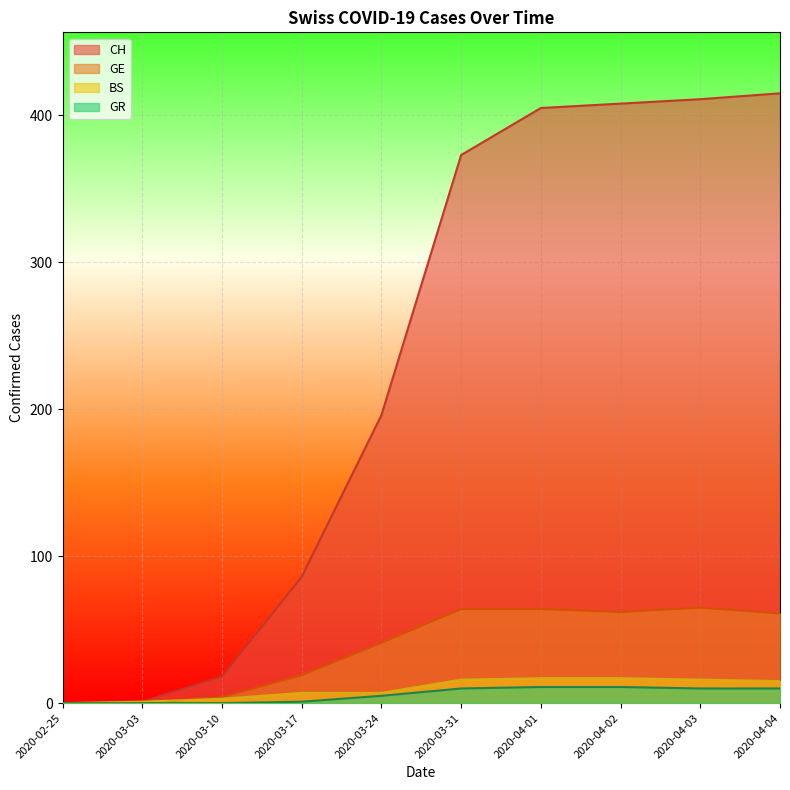

The GE series shows 19 at 2020-03-17. True or false?

True